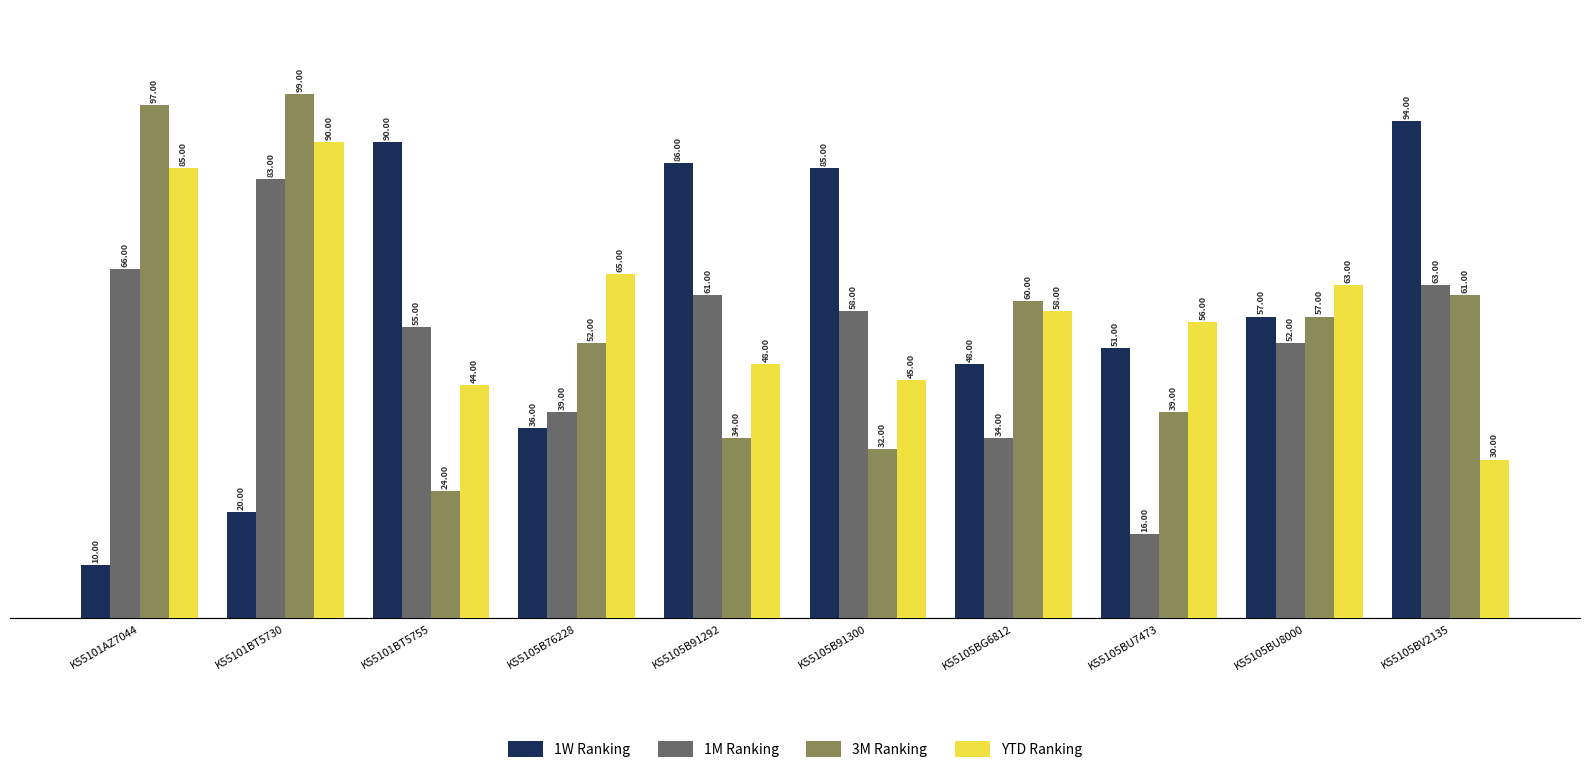

What are all the series names shown in the legend?

1W Ranking, 1M Ranking, 3M Ranking, YTD Ranking